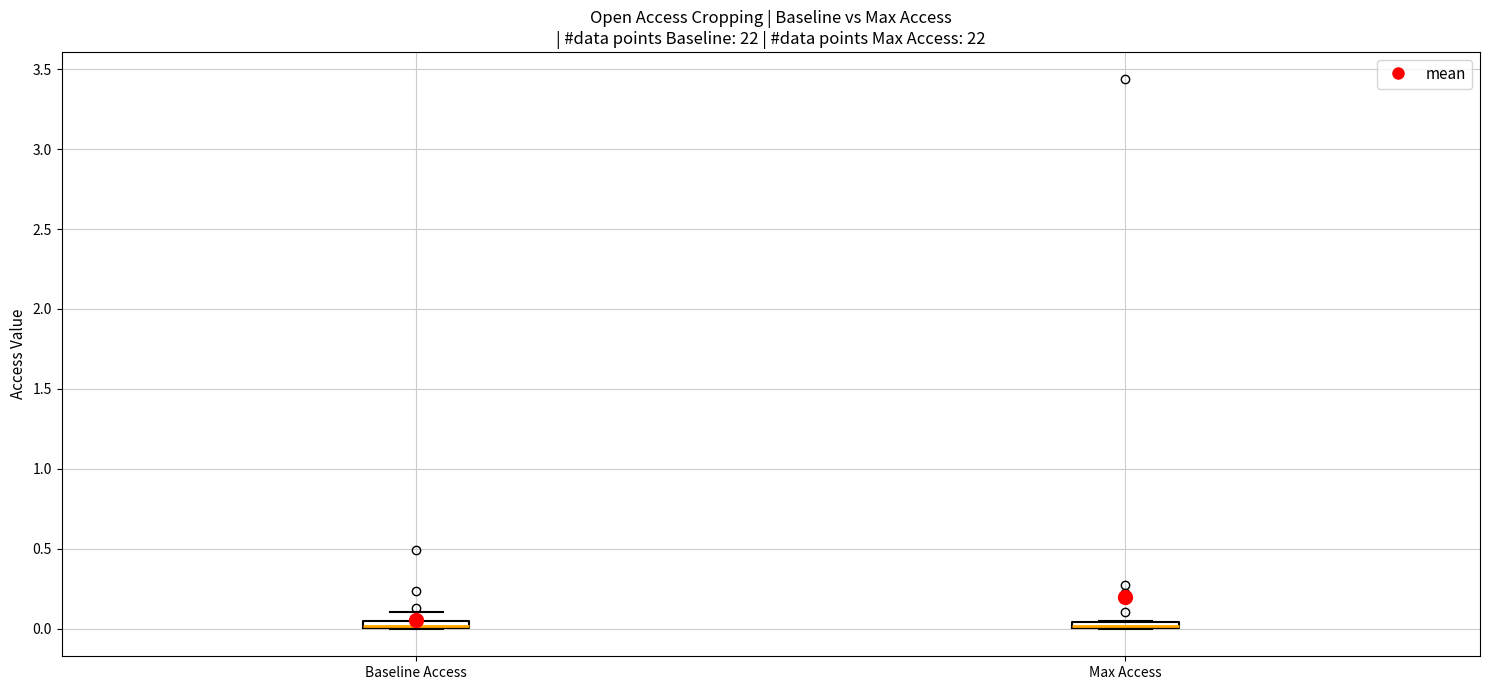

Where is the lower edge of the box for Max Access on the y-axis? The values are not printed on the chart, so give them approximately, as read against the axis.

0.00